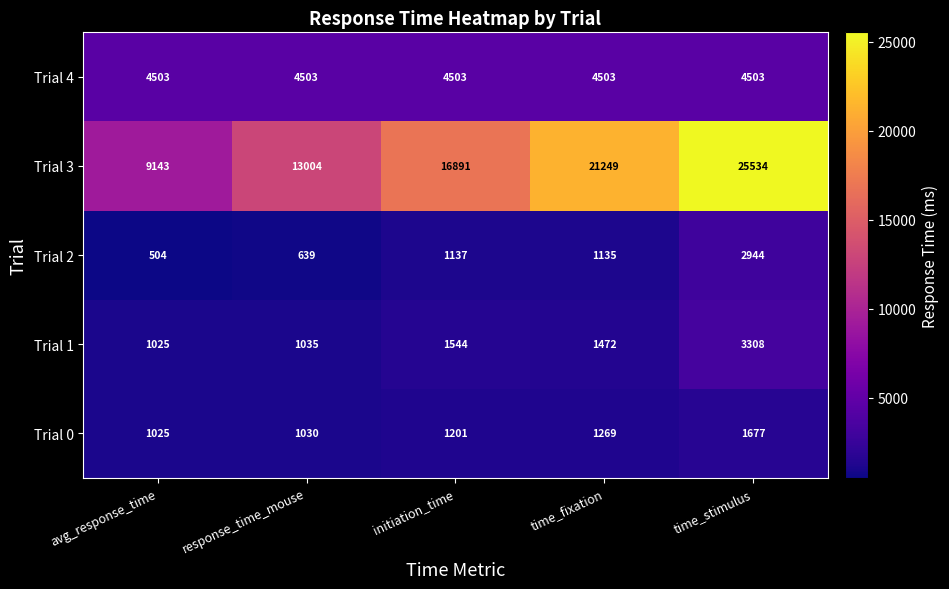

Reading left to right, what are all the values shown in this chart?

Trial 4: avg_response_time=4503	response_time_mouse=4503	initiation_time=4503	time_fixation=4503	time_stimulus=4503
Trial 3: avg_response_time=9143	response_time_mouse=13004	initiation_time=16891	time_fixation=21249	time_stimulus=25534
Trial 2: avg_response_time=504	response_time_mouse=639	initiation_time=1137	time_fixation=1135	time_stimulus=2944
Trial 1: avg_response_time=1025	response_time_mouse=1035	initiation_time=1544	time_fixation=1472	time_stimulus=3308
Trial 0: avg_response_time=1025	response_time_mouse=1030	initiation_time=1201	time_fixation=1269	time_stimulus=1677